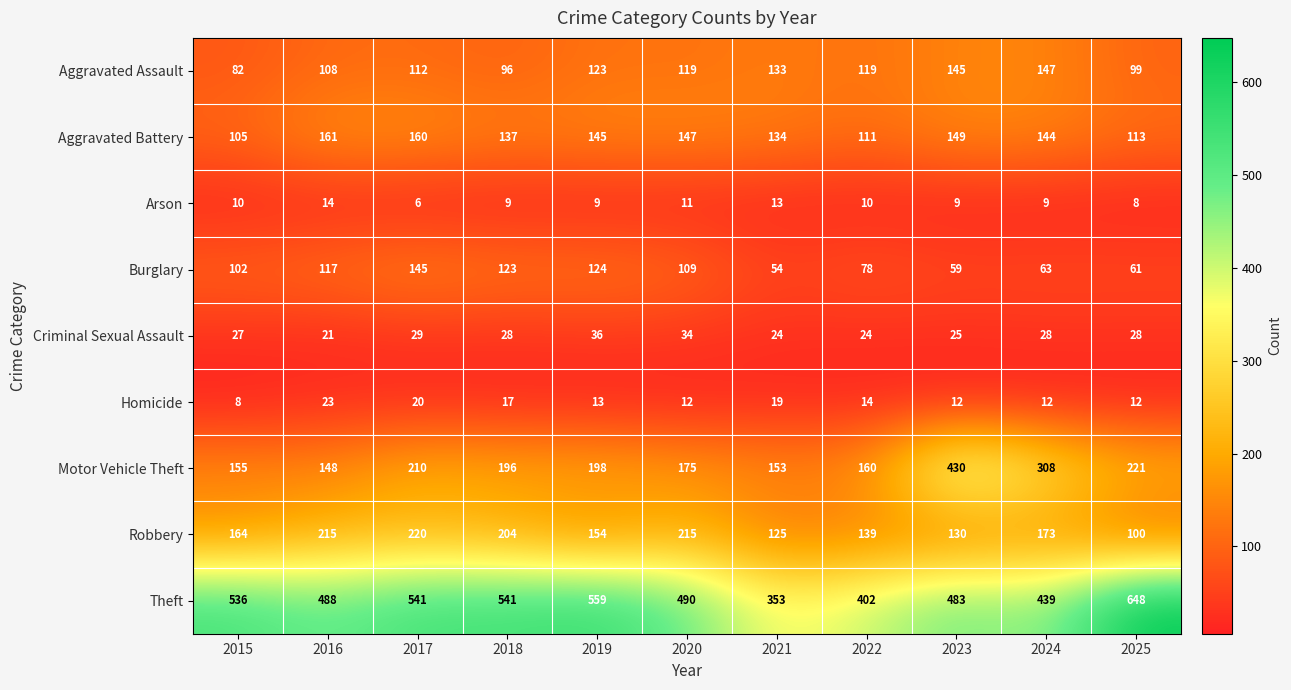

Which series has the widest spread of values?

Theft